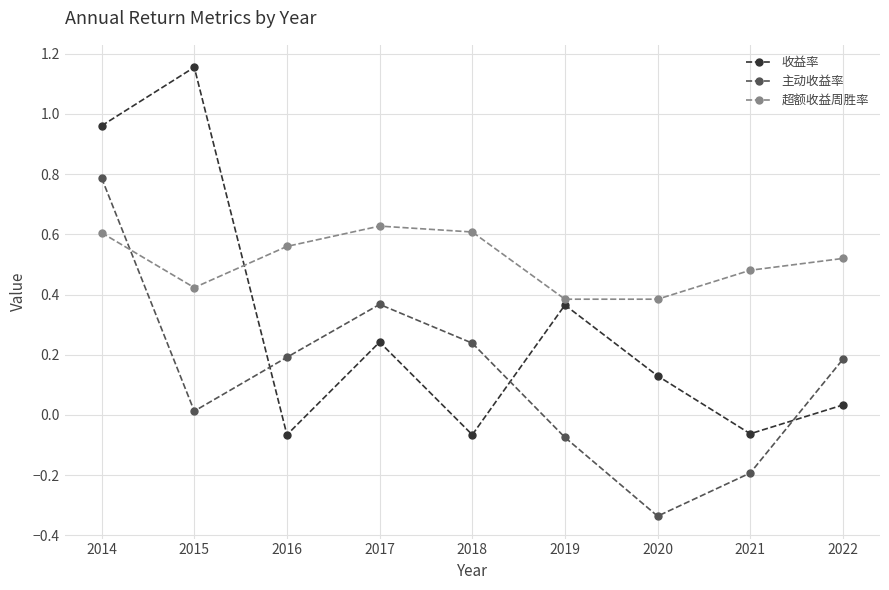

Which category has the highest value in the 收益率 series?

2015